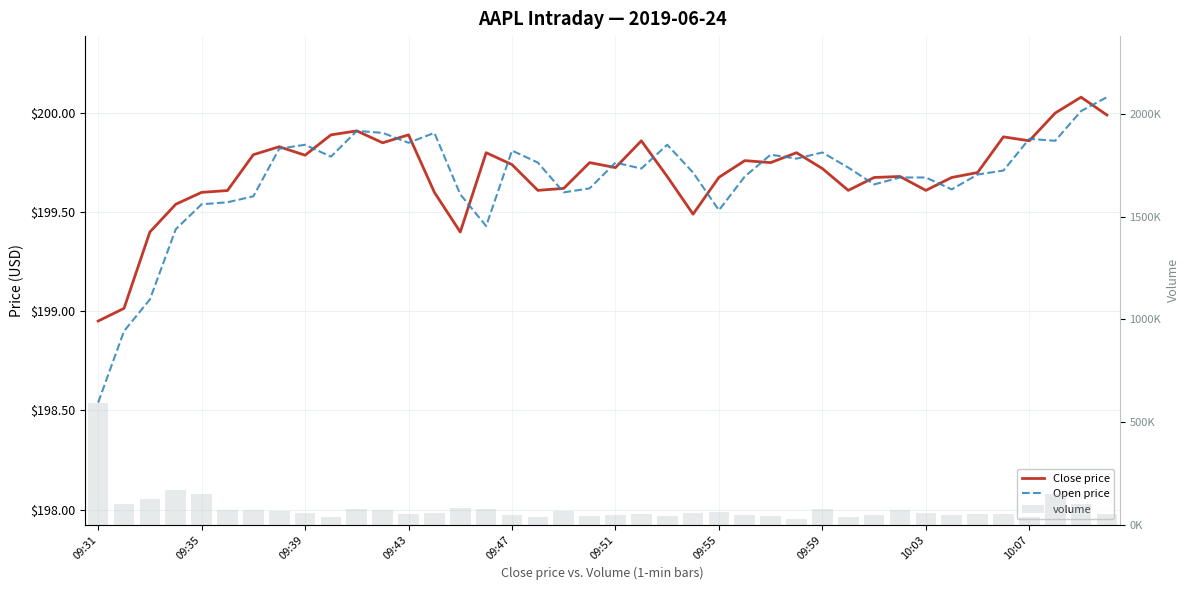

What is the maximum value for Close price?

200.1